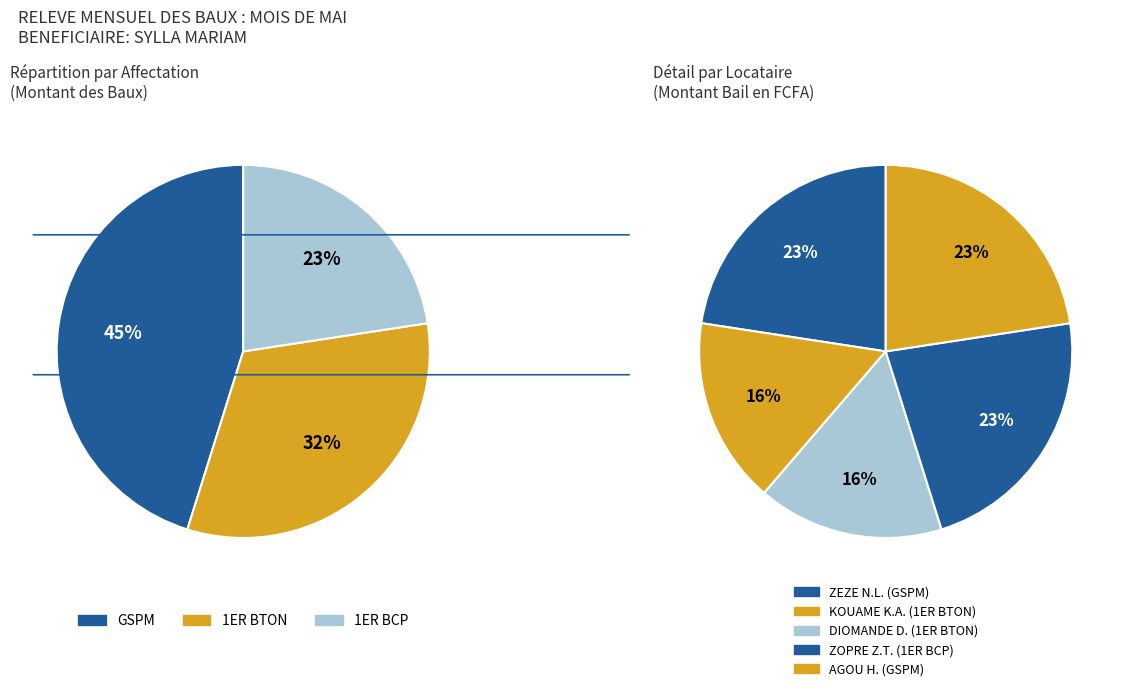

To the nearest percent, what is the average slice percentage?

20%